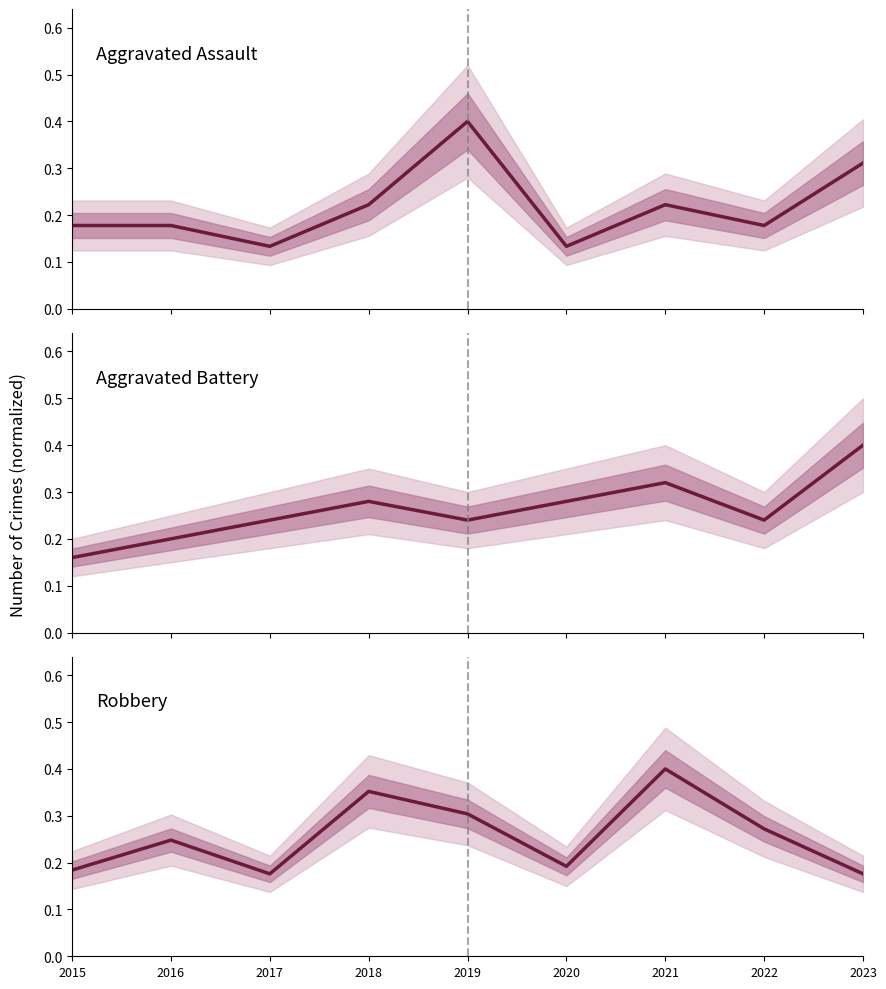

Reading right to left, transcribe all the data shown in this chart.

Aggravated Assault: 0.3	0.2	0.2	0.1	0.4	0.2	0.1	0.2	0.2
Aggravated Battery: 0.4	0.2	0.3	0.3	0.2	0.3	0.2	0.2	0.2
Robbery: 0.2	0.3	0.4	0.2	0.3	0.4	0.2	0.2	0.2